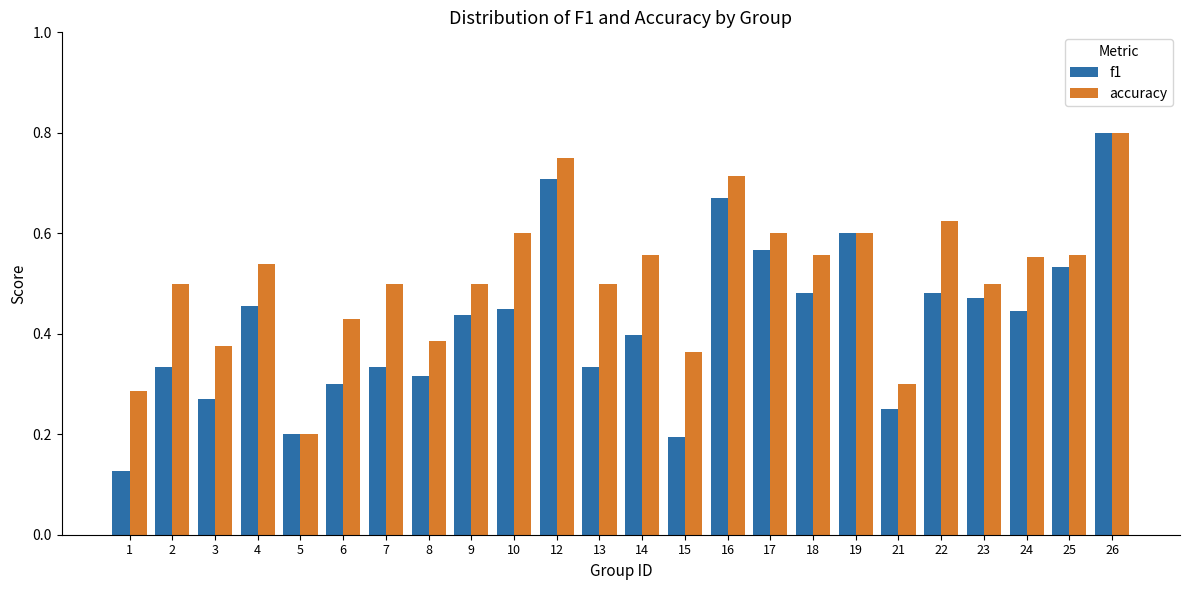

Rank the series at 22 from highest to lowest value.

accuracy, f1